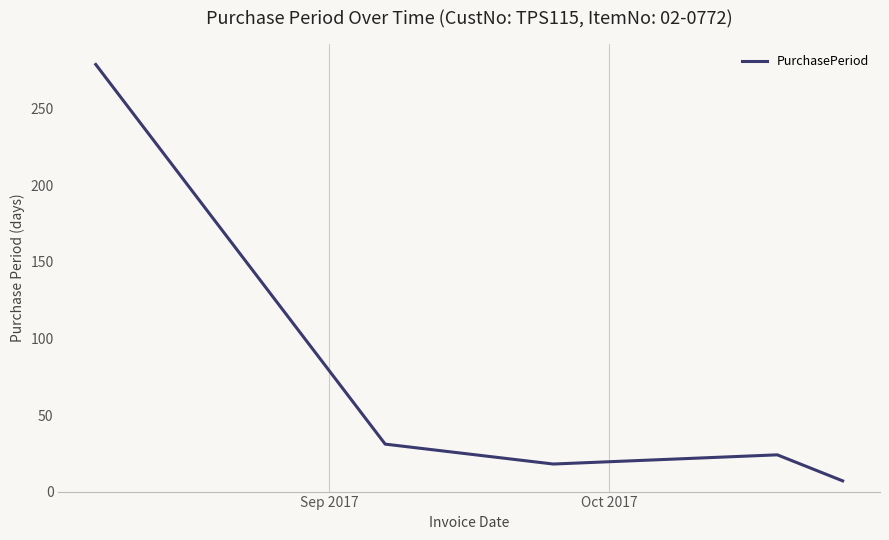

What is the difference between the maximum and second lowest values?

261